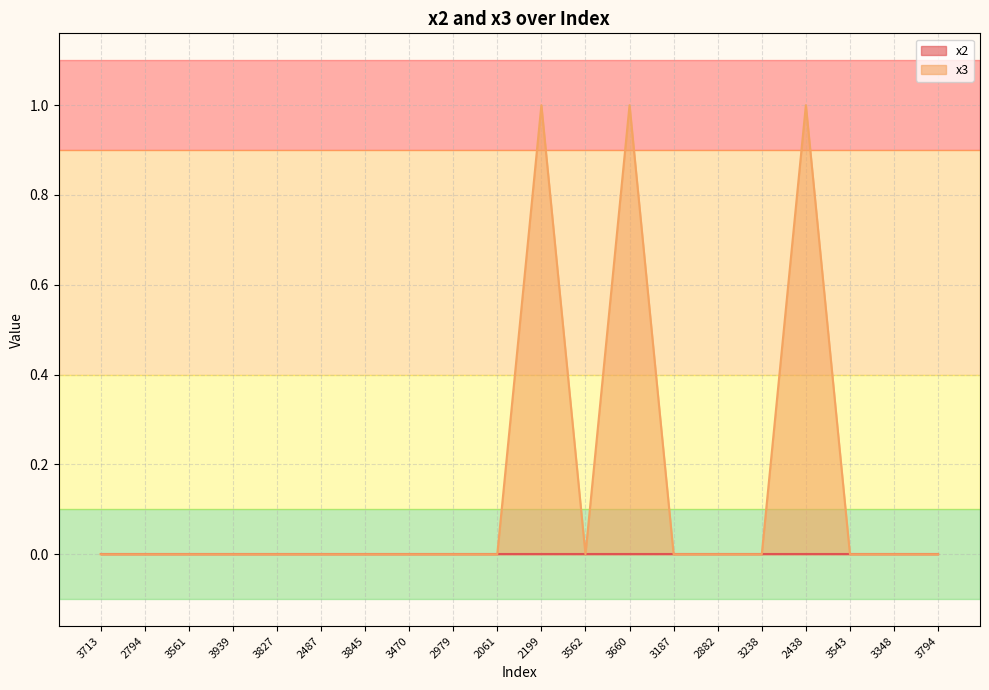

Rank the categories by value from highest to lowest.

2199, 3660, 2438, 3713, 2794, 3561, 3939, 3827, 2487, 3845, 3470, 2979, 2061, 3562, 3187, 2882, 3238, 3543, 3348, 3794